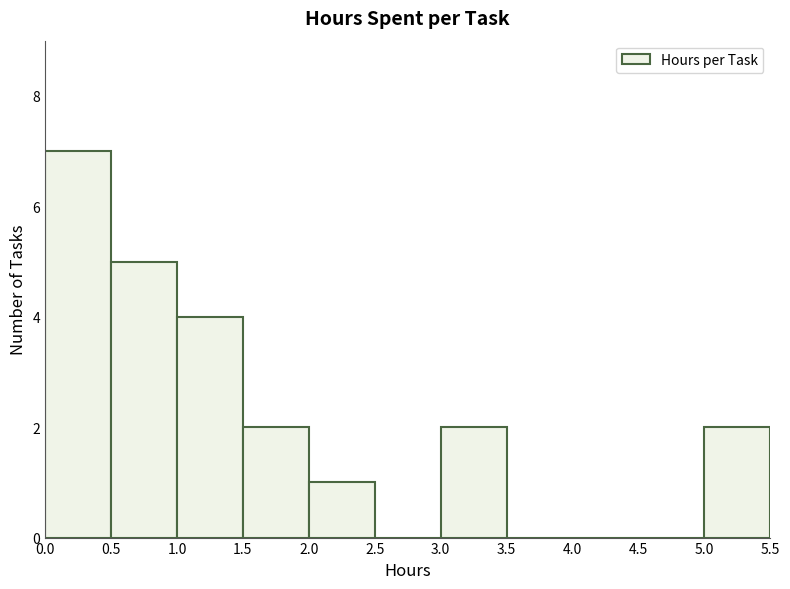

Reading left to right, transcribe this chart: for each bar, give the range it covers on the x-axis and its height. The values are not printed on the chart, so give them approximately, as read against the axis.

0.0 to 0.5: 7
0.5 to 1.0: 5
1.0 to 1.5: 4
1.5 to 2.0: 2
2.0 to 2.5: 1
2.5 to 3.0: 0
3.0 to 3.5: 2
3.5 to 4.0: 0
4.0 to 4.5: 0
4.5 to 5.0: 0
5.0 to 5.5: 2